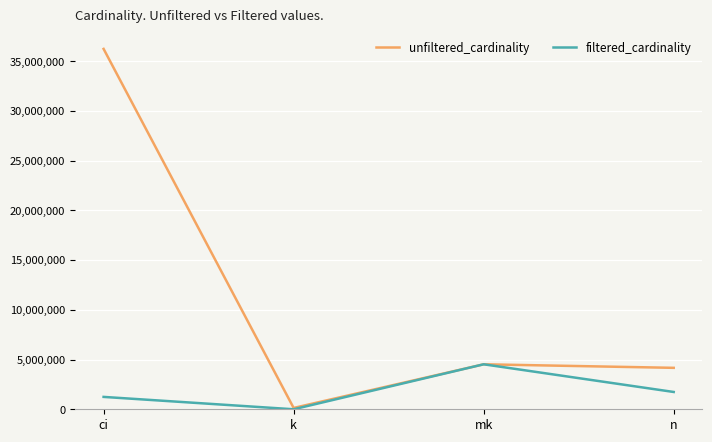

Reading right to left, what are all the values shown in this chart?

unfiltered_cardinality: n=4167491	mk=4523930	k=134170	ci=36244344
filtered_cardinality: n=1739579	mk=4523930	k=5	ci=1244716